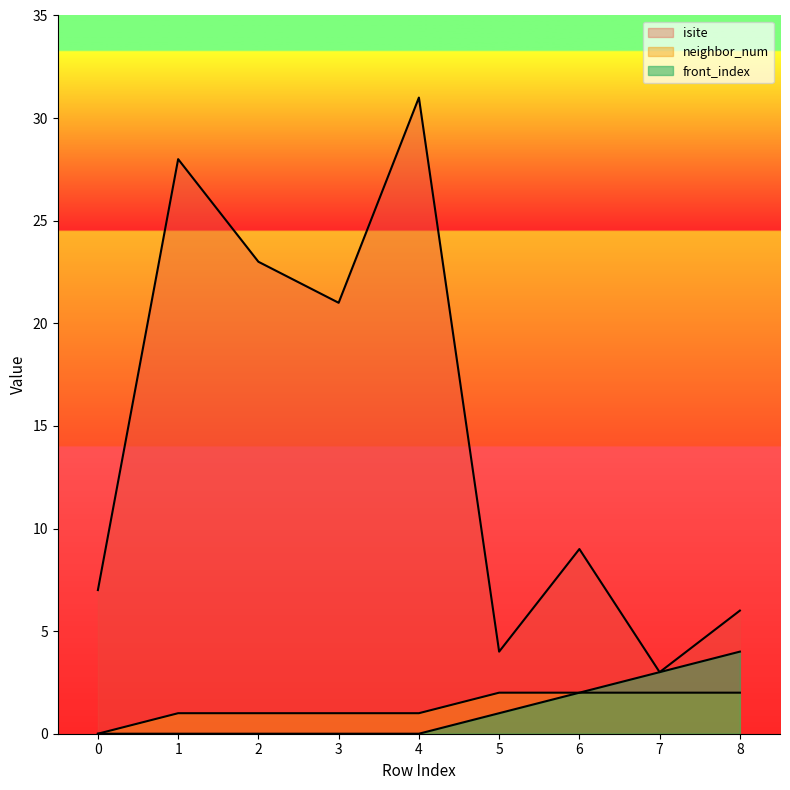

What is the total value across all series at 3?

22